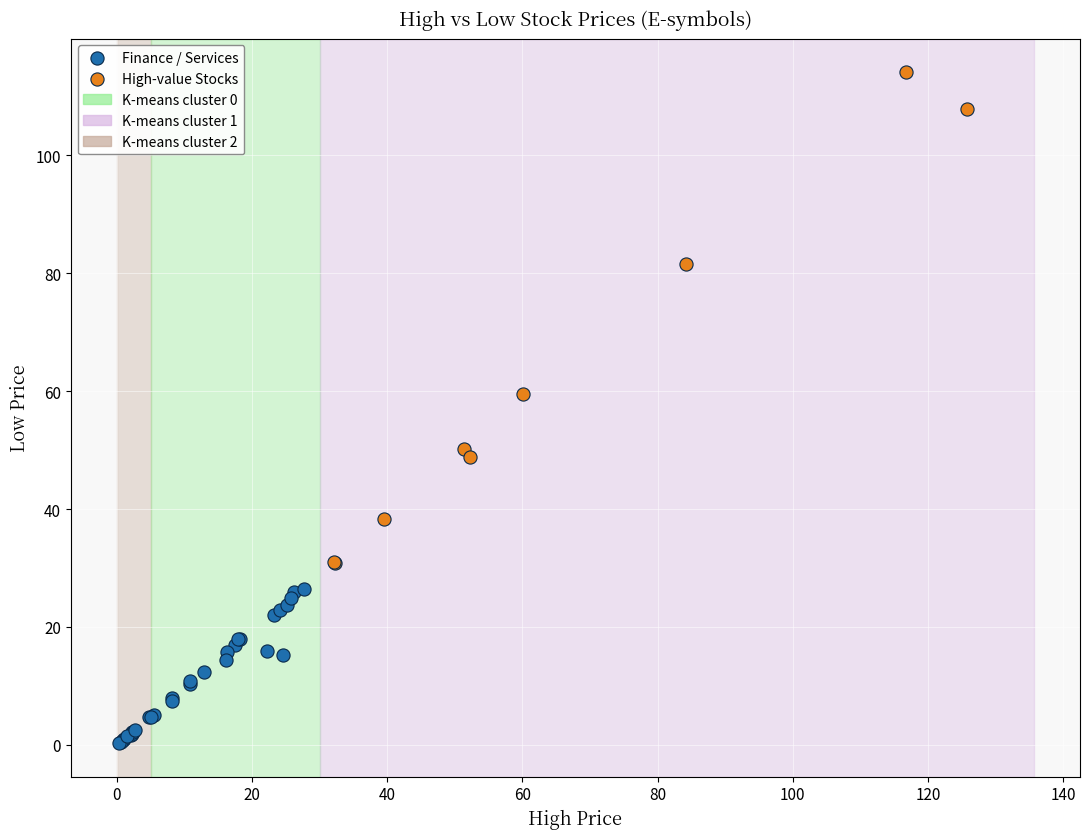

Which series reaches the minimum Y coordinate?

Finance / Services